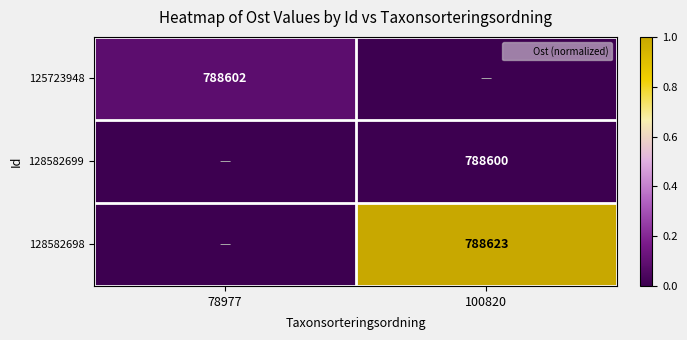

Is the value of 125723948 at 100820 greater than the value of 128582698 at 100820?

No